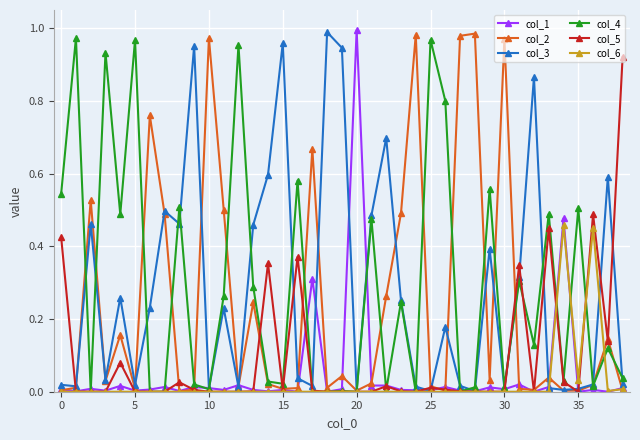

True or false: col_2 has more than 2 interior local peaks.

True